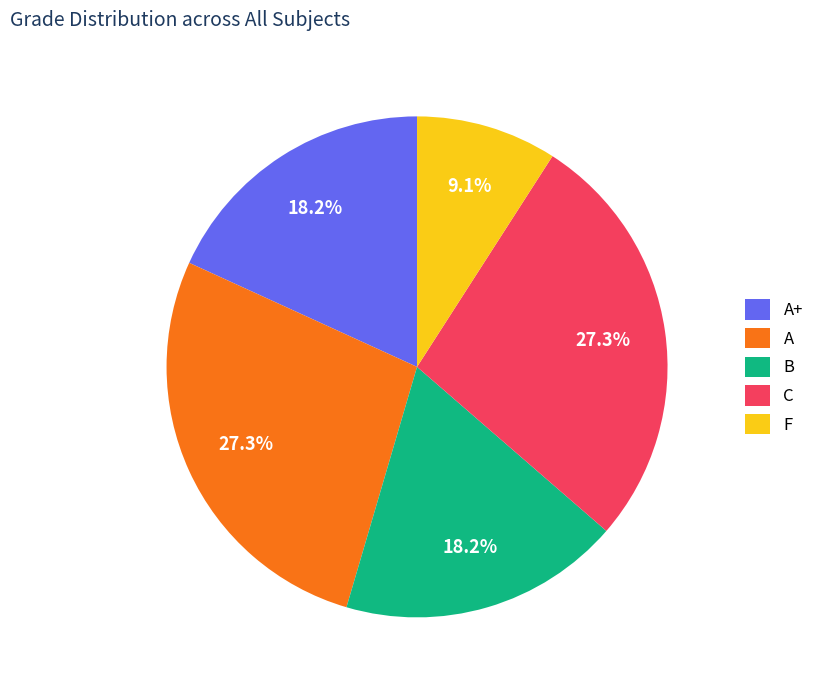

Which has a higher value, A+ or A?

A